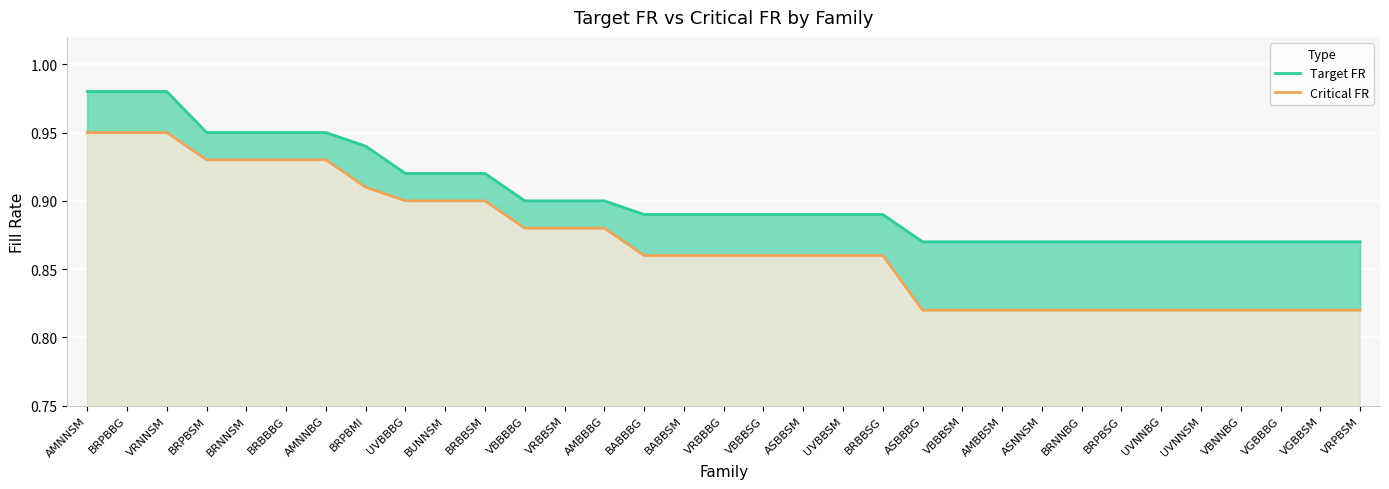

Which series changed the most between ASBBSM and VBNNBG?

Critical FR